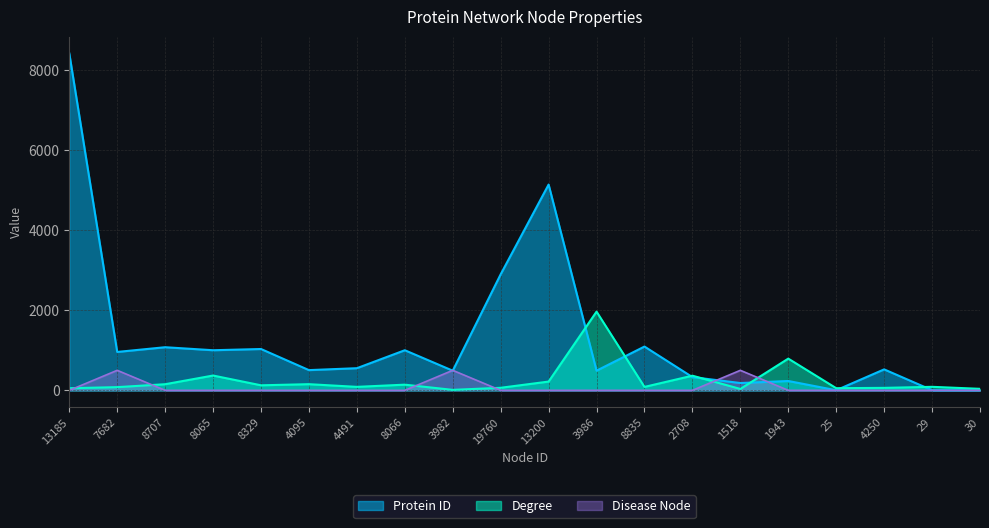

Which series has the largest range (max minus min)?

Protein ID